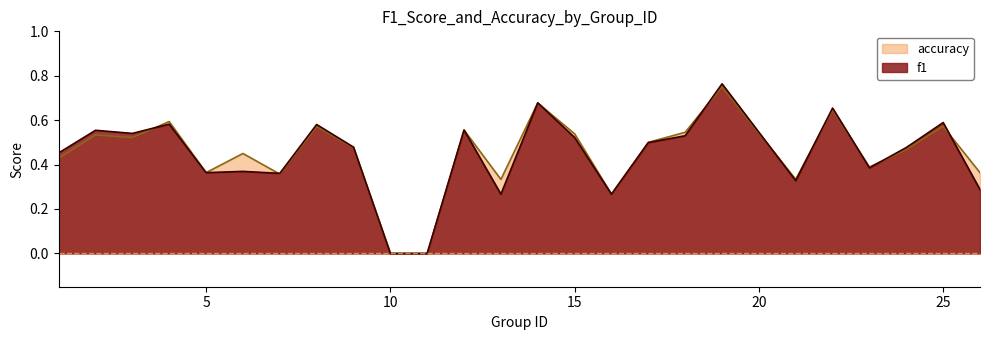

What is the sum of the f1 values at 24 and 26?

0.8